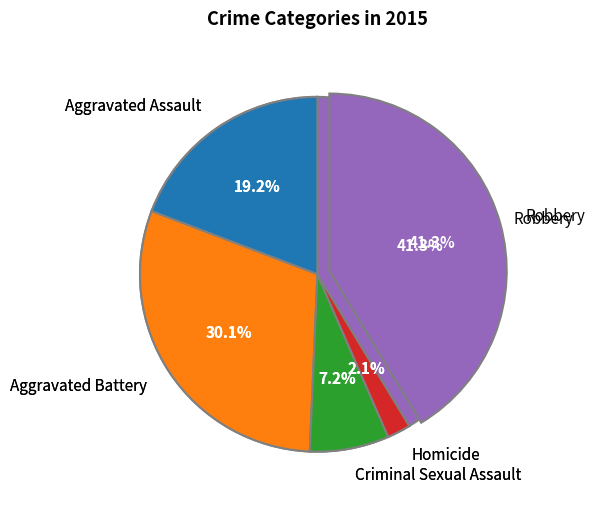

To the nearest percent, what percentage of the pie is Aggravated Battery?

30%